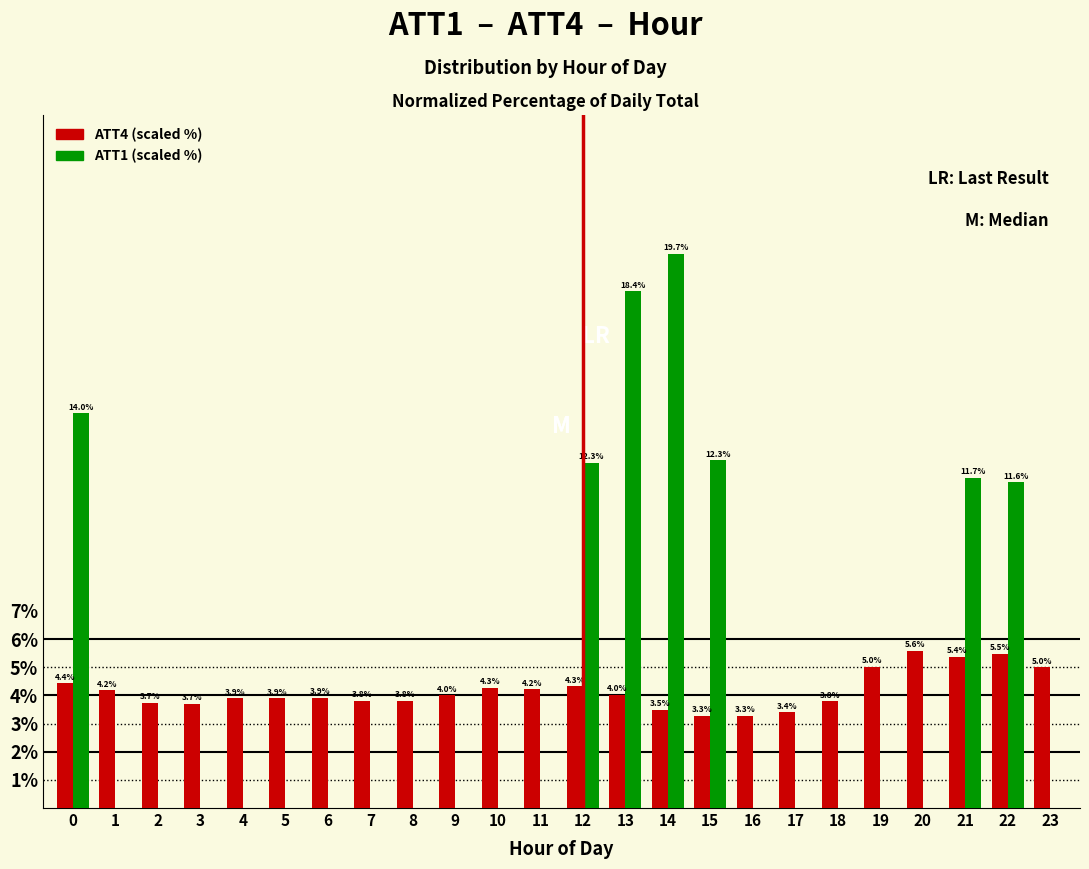

Reading left to right, extract all data points from this chart.

ATT4 (scaled %): 0=4.4	1=4.2	2=3.7	3=3.7	4=3.9	5=3.9	6=3.9	7=3.8	8=3.8	9=4.0	10=4.3	11=4.2	12=4.3	13=4.0	14=3.5	15=3.3	16=3.3	17=3.4	18=3.8	19=5.0	20=5.6	21=5.4	22=5.5	23=5.0
ATT1 (scaled %): 0=14.0	1=0.0	2=0.0	3=0.0	4=0.0	5=0.0	6=0.0	7=0.0	8=0.0	9=0.0	10=0.0	11=0.0	12=12.3	13=18.4	14=19.7	15=12.3	16=0.0	17=0.0	18=0.0	19=0.0	20=0.0	21=11.7	22=11.6	23=0.0